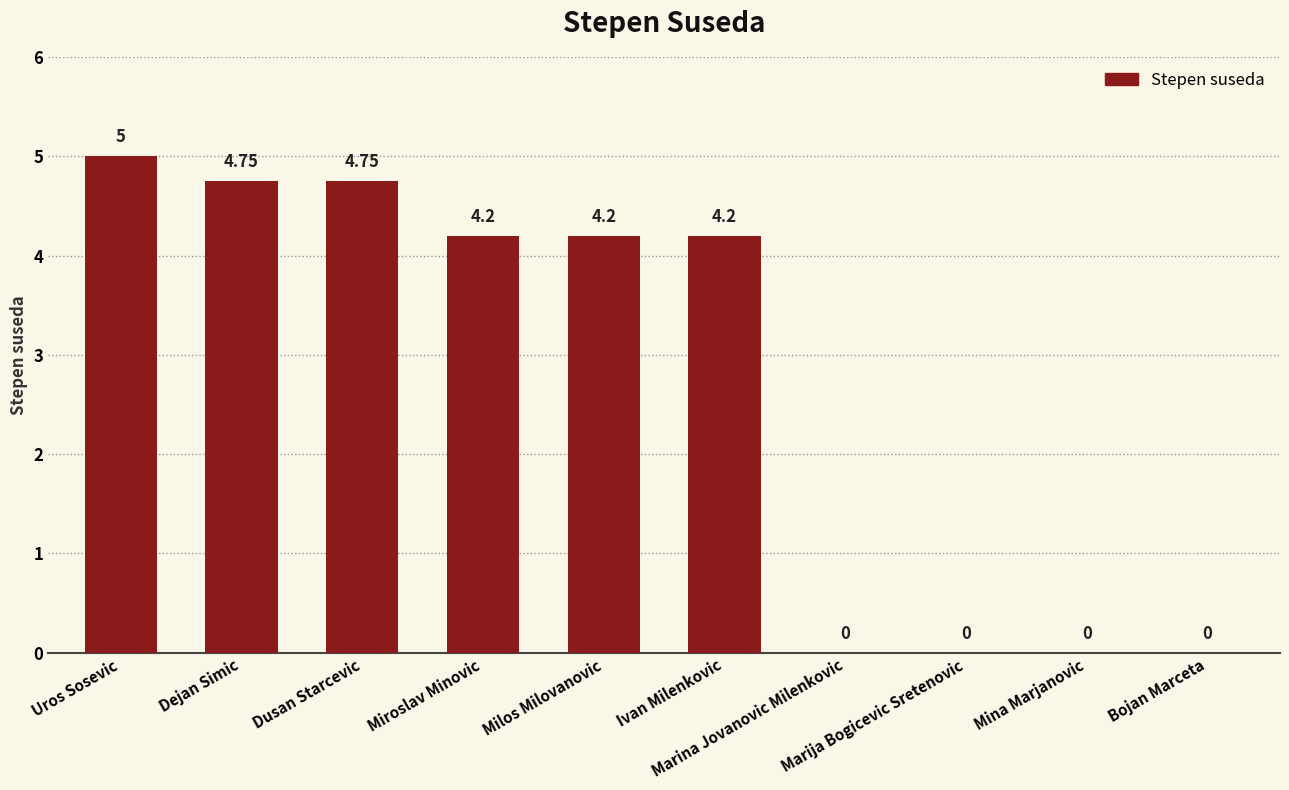

How many data points are above 4?

6